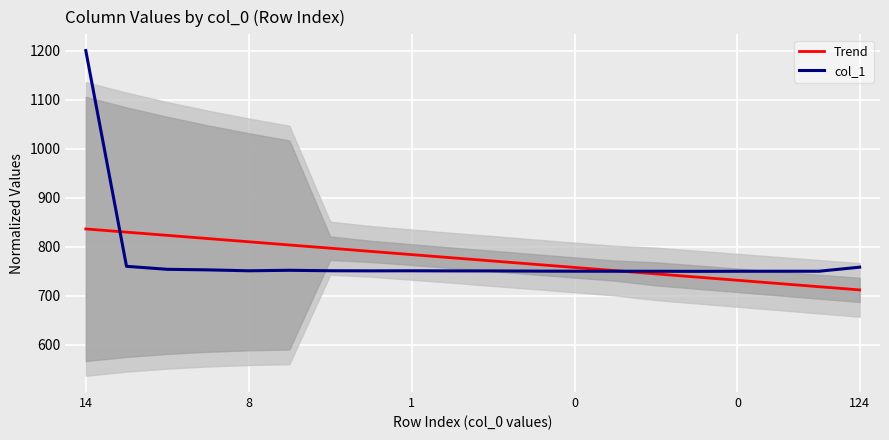

What is the value of the Trend point at the 12th from the left?

764.5